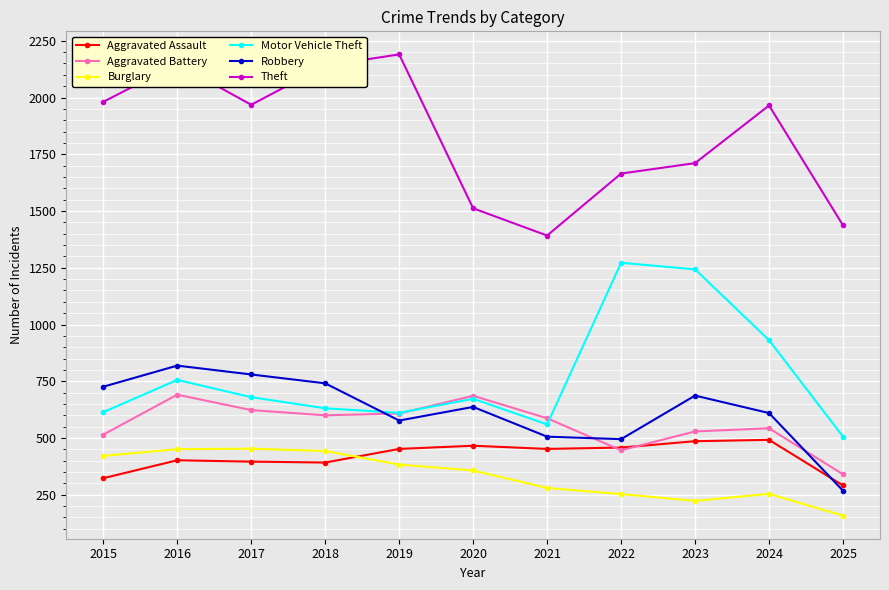

Which series has the largest range (max minus min)?

Theft